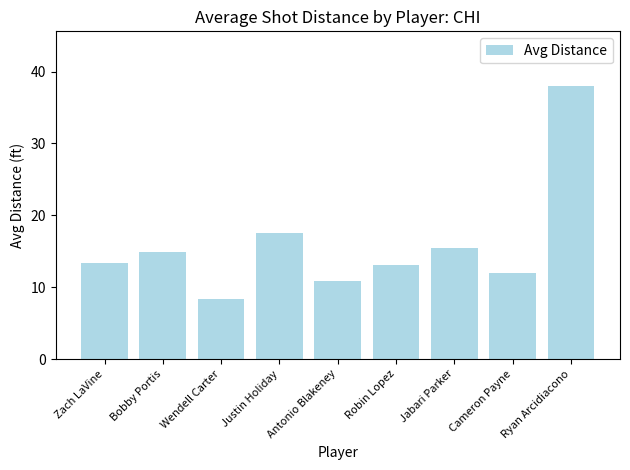

What is the change in value from Bobby Portis to Robin Lopez?

-1.8